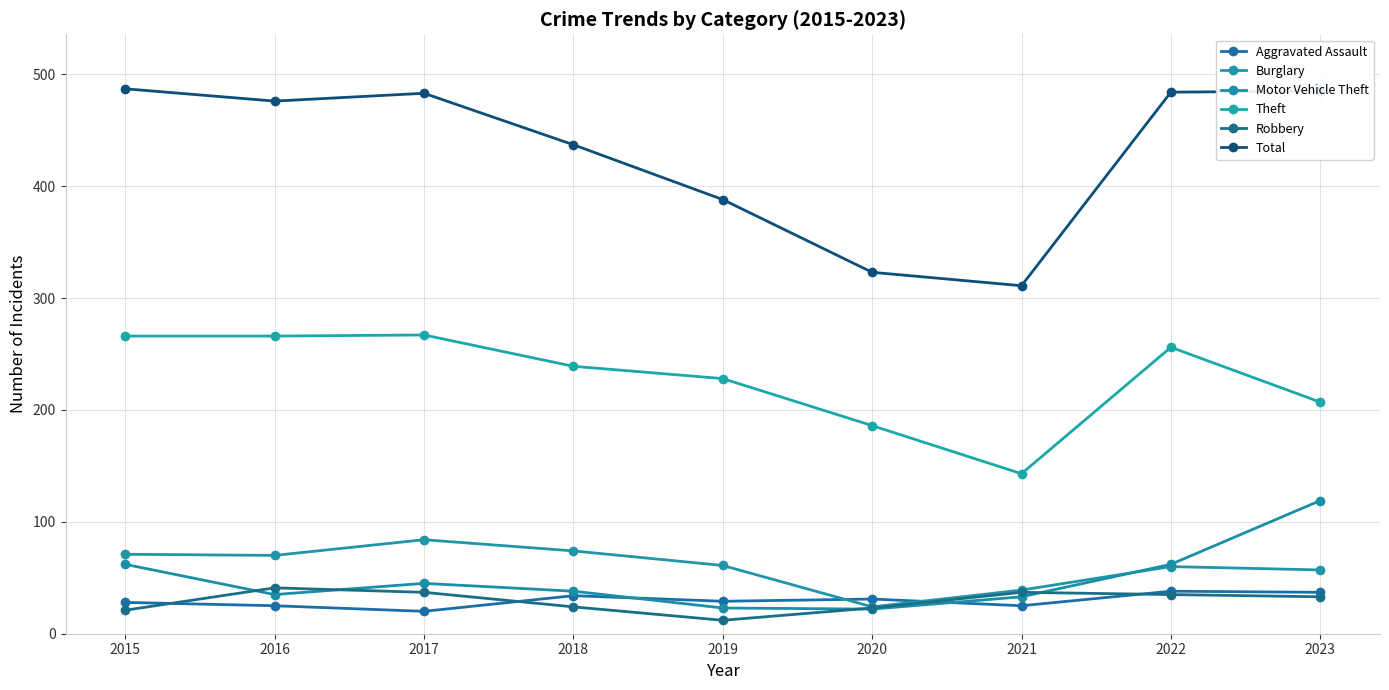

Reading right to left, what are all the values shown in this chart?

Aggravated Assault: 37	38	25	31	29	34	20	25	28
Burglary: 57	60	39	24	61	74	84	70	71
Motor Vehicle Theft: 119	62	33	22	23	38	45	35	62
Theft: 207	256	143	186	228	239	267	266	266
Robbery: 33	35	37	23	12	24	37	41	21
Total: 485	484	311	323	388	437	483	476	487